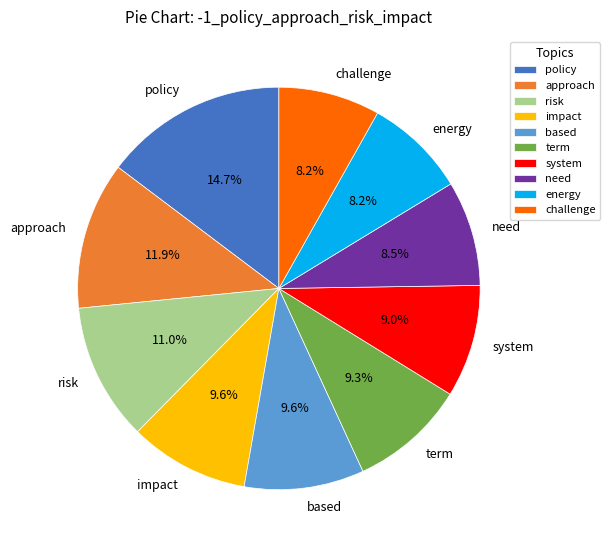

What percentage is the system slice, to the nearest percent?

9%